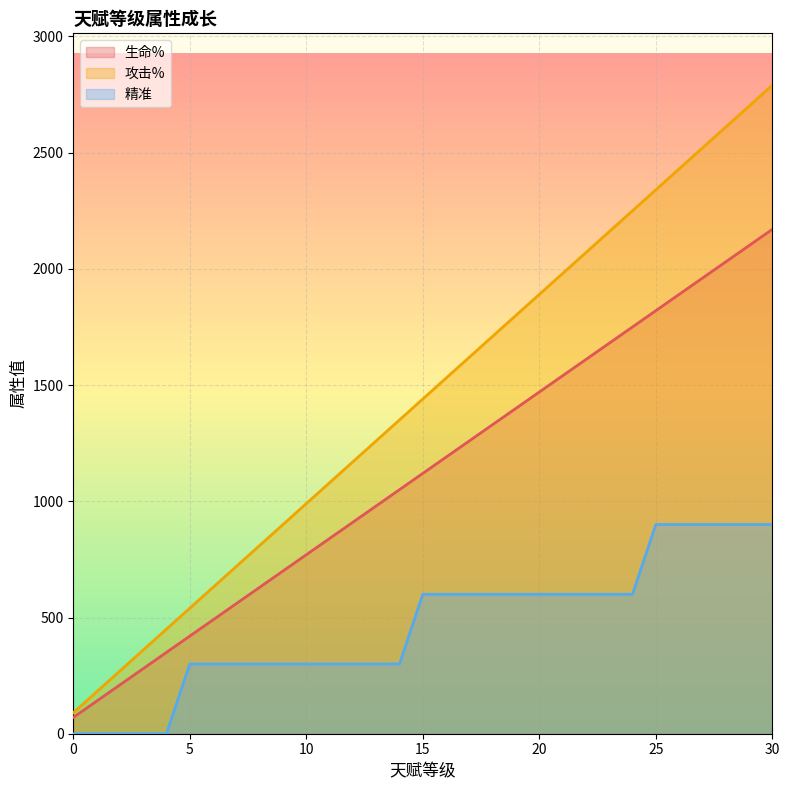

Count the 精准 values in the range 300 to 600.

20